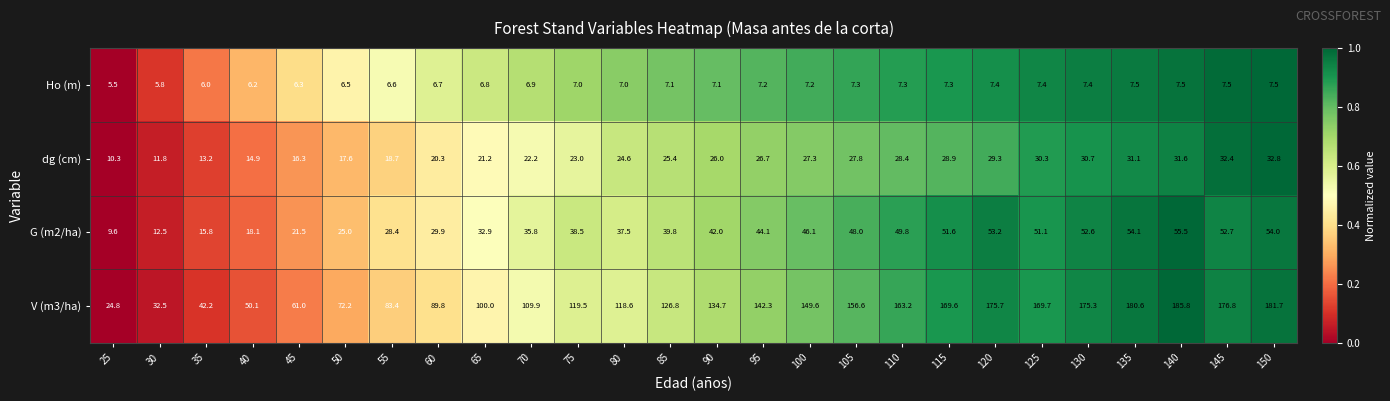

How many series are shown in this chart?

4